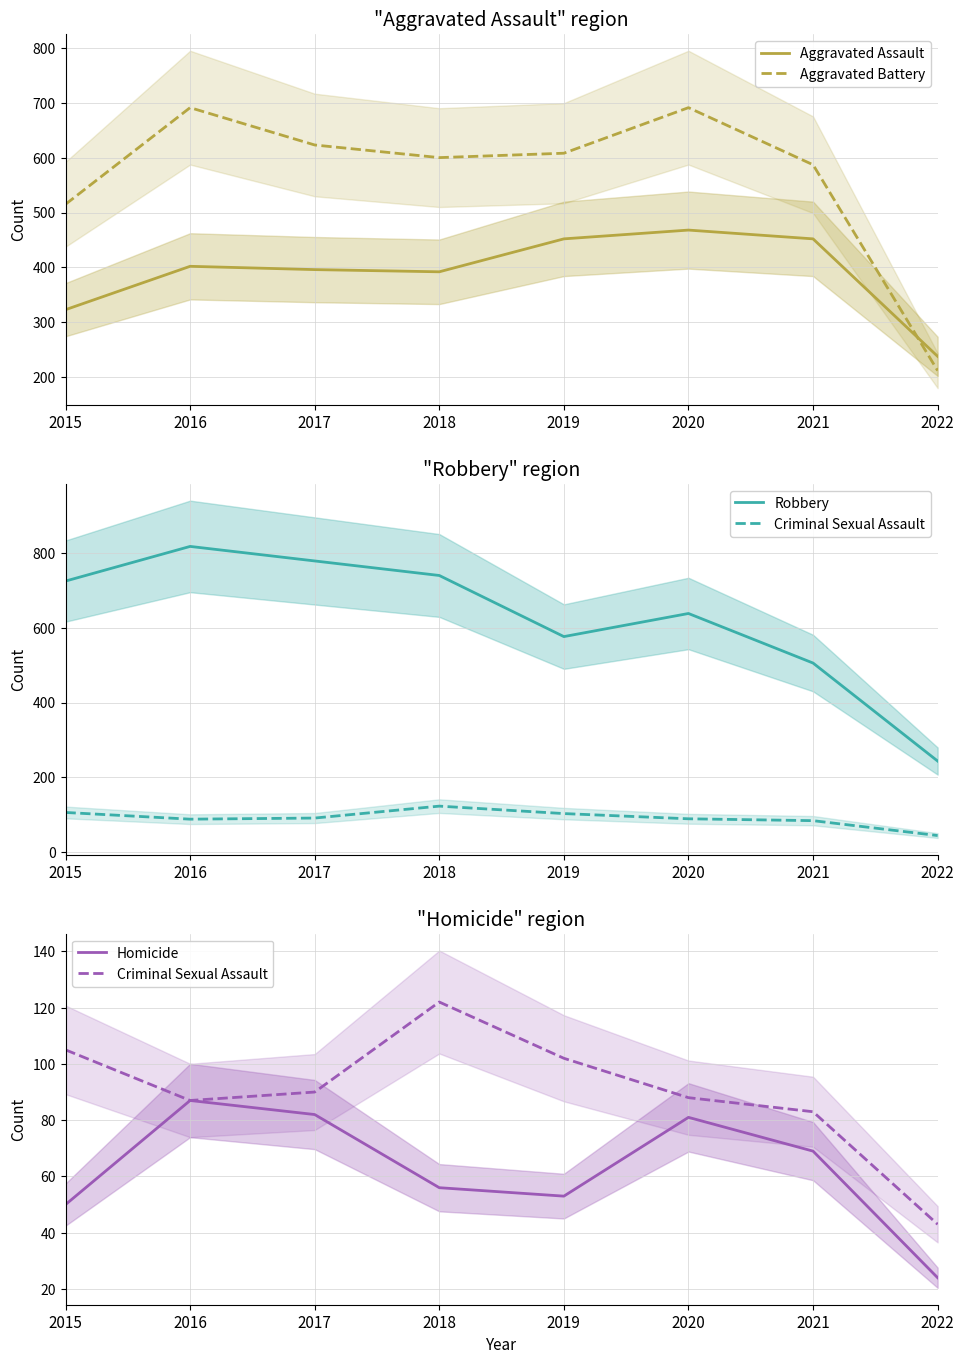

What is the total value across all series at 2021?

1697